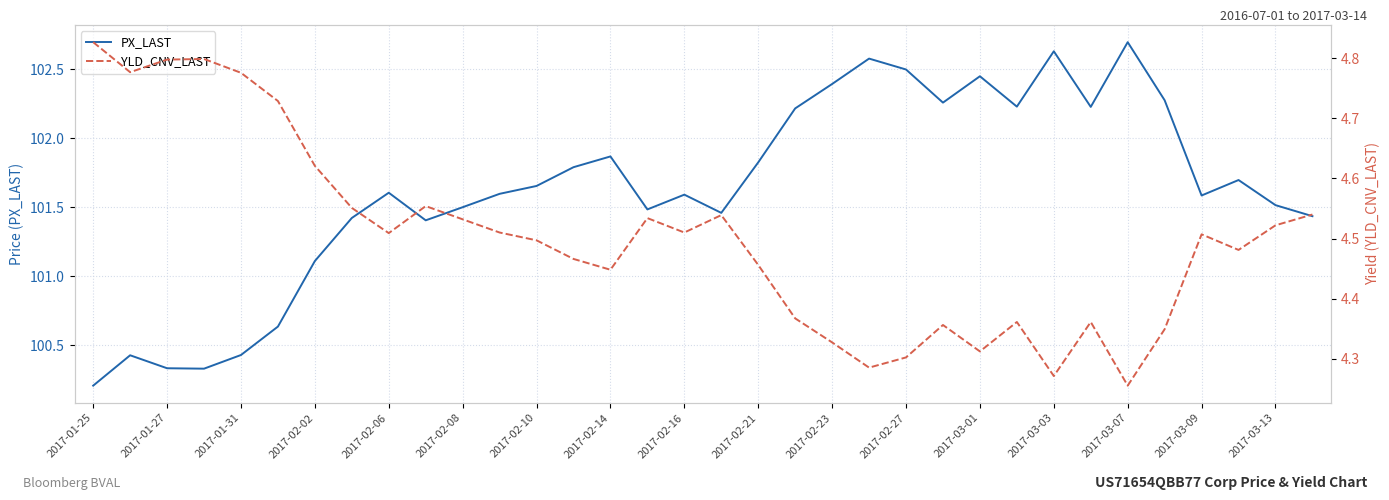

At how many categories does at least one series exceed 91?

34